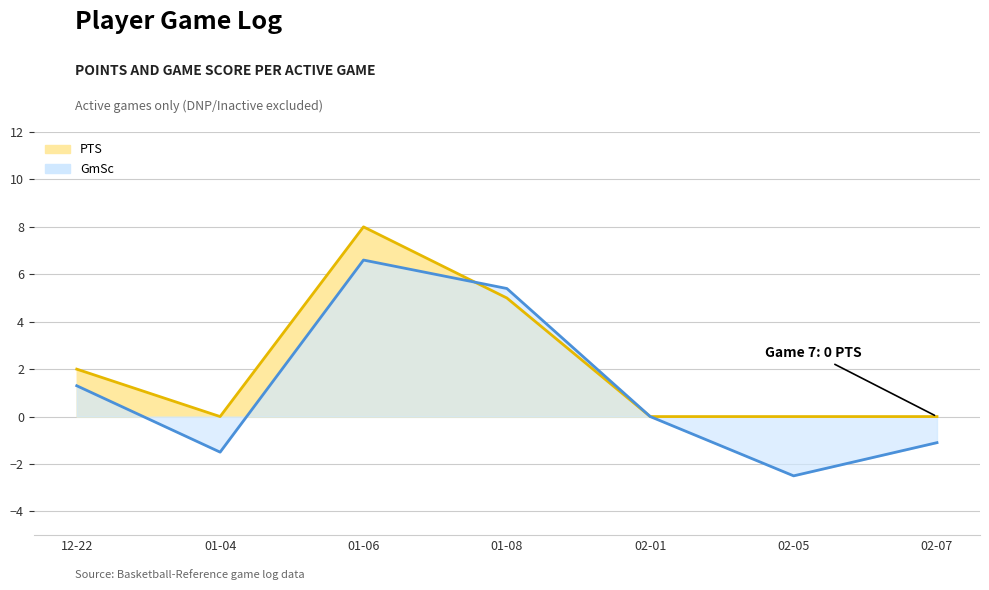

Between 02-07 and 01-08, which is larger?

01-08